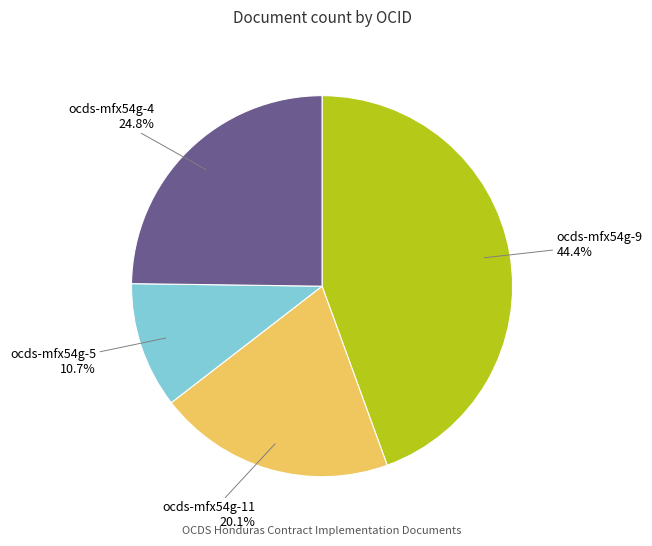

Is there a majority slice in this chart?

No